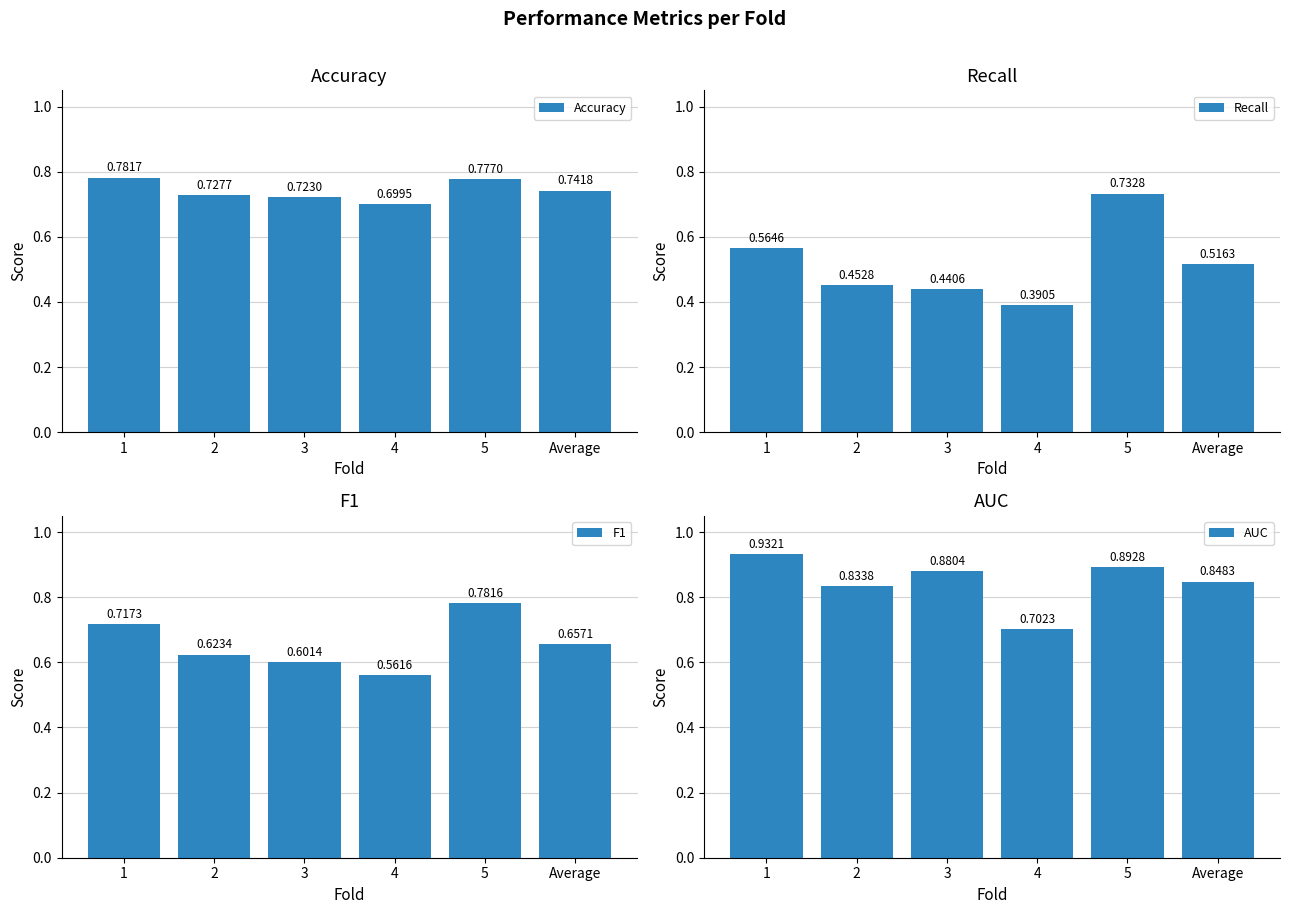

What is the approximate value of AUC at 2?

0.8